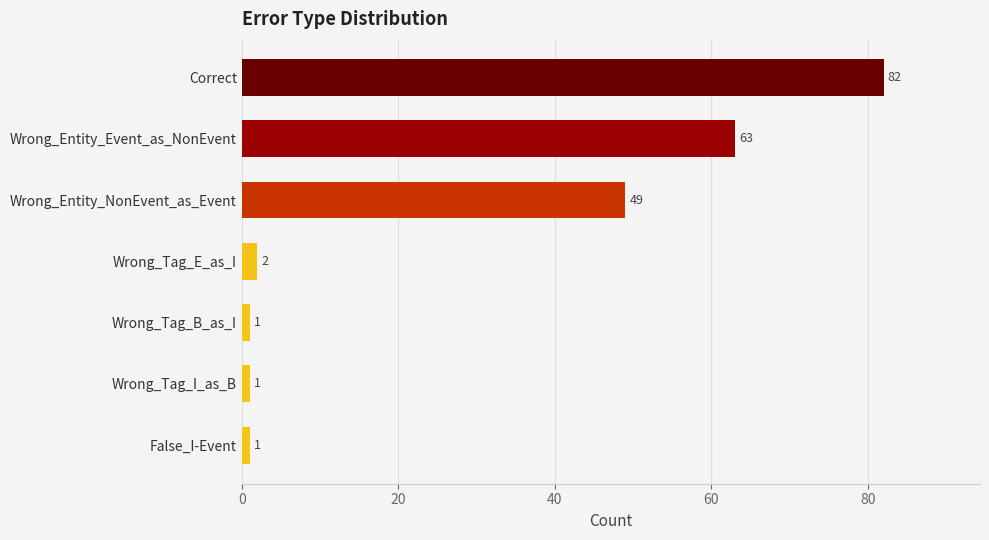

Where is the data nearest to the value 41?

Wrong_Entity_NonEvent_as_Event